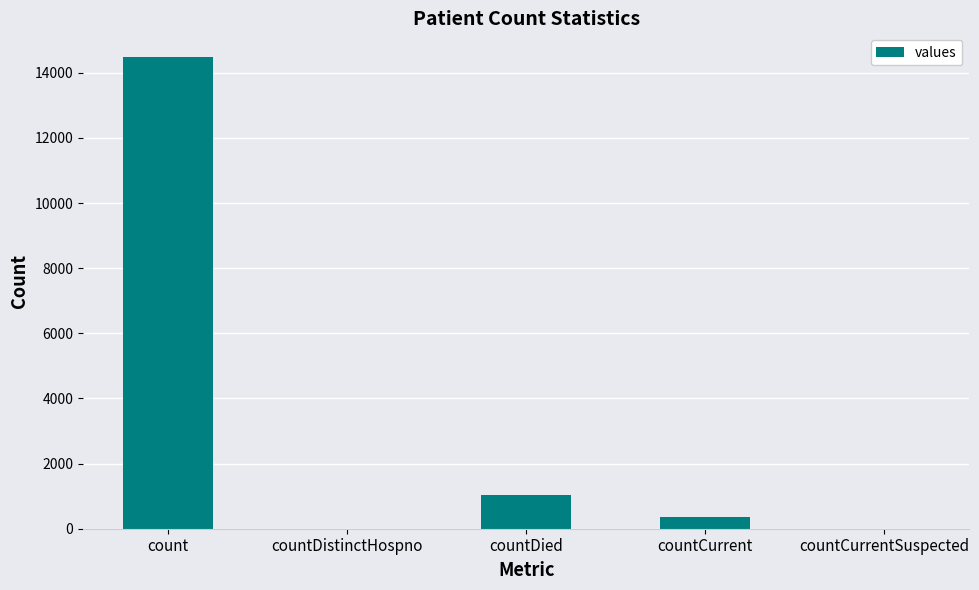

What is the maximum value shown in the chart?

14488